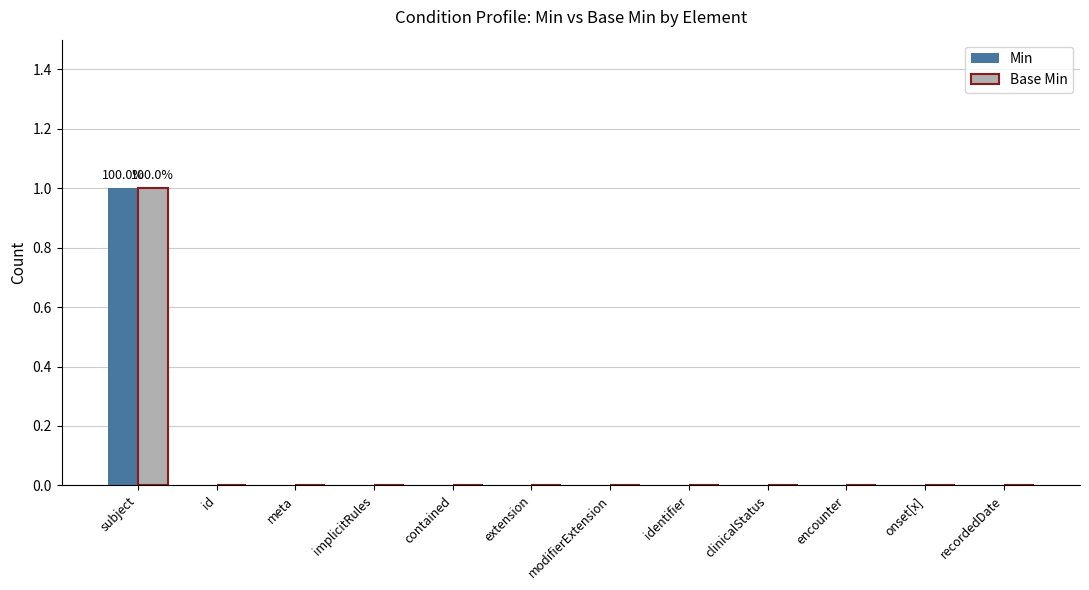

Count the Min values in the range 0 to 1.

12